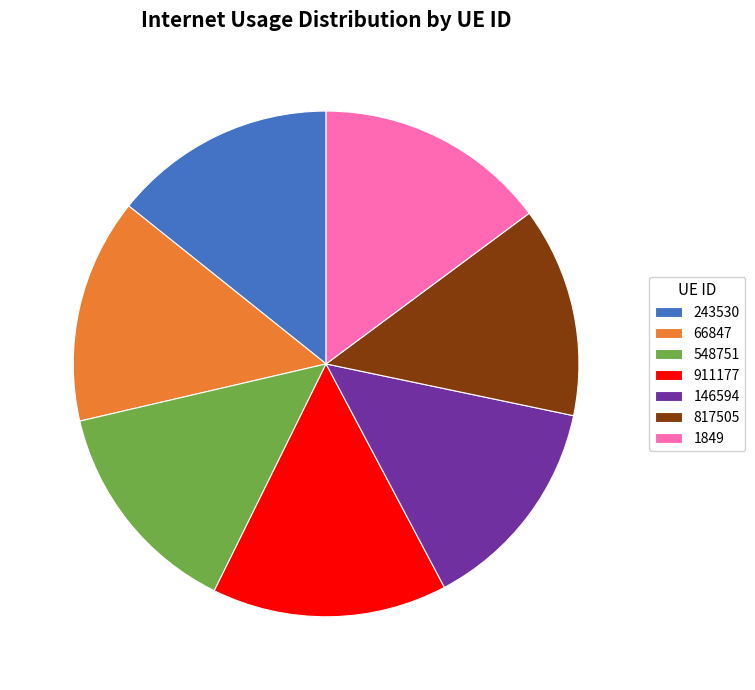

Does 146594 account for over 50% of the chart?

No